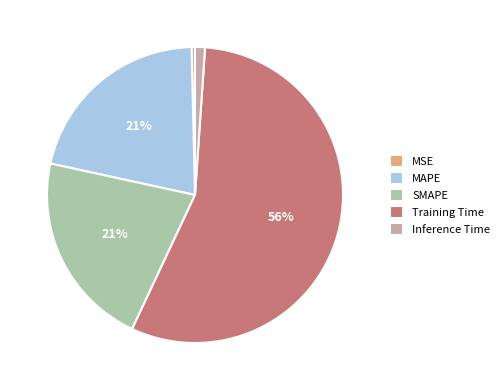

Is the sum of MSE and Training Time greater than half?

Yes